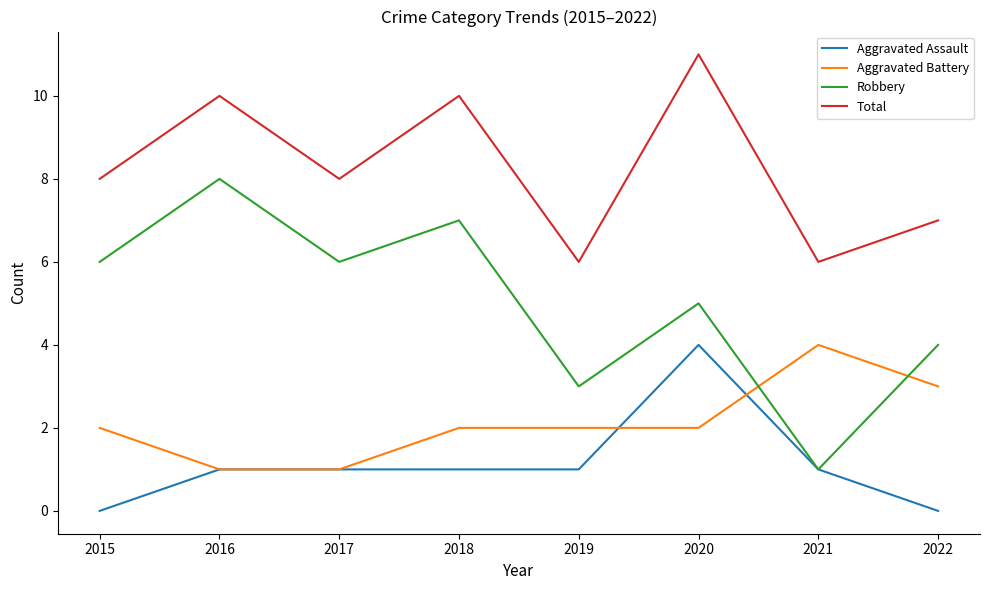

At 2019, list the series in order from largest to smallest.

Total, Robbery, Aggravated Battery, Aggravated Assault